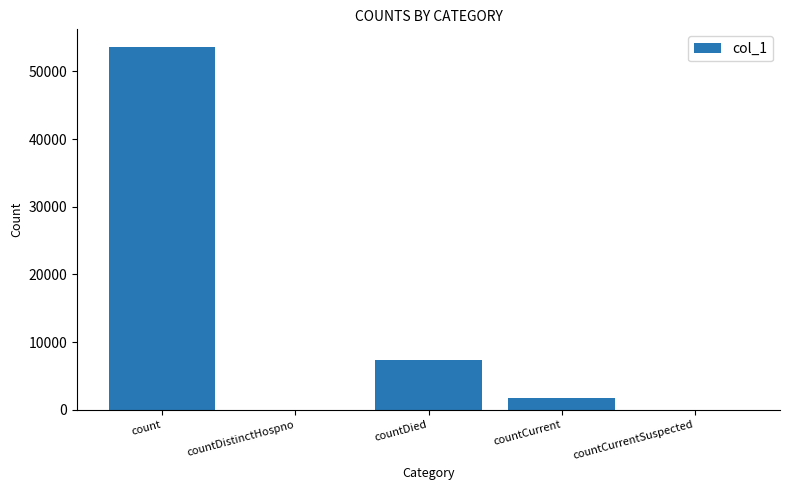

What is the sum of all values?

62712